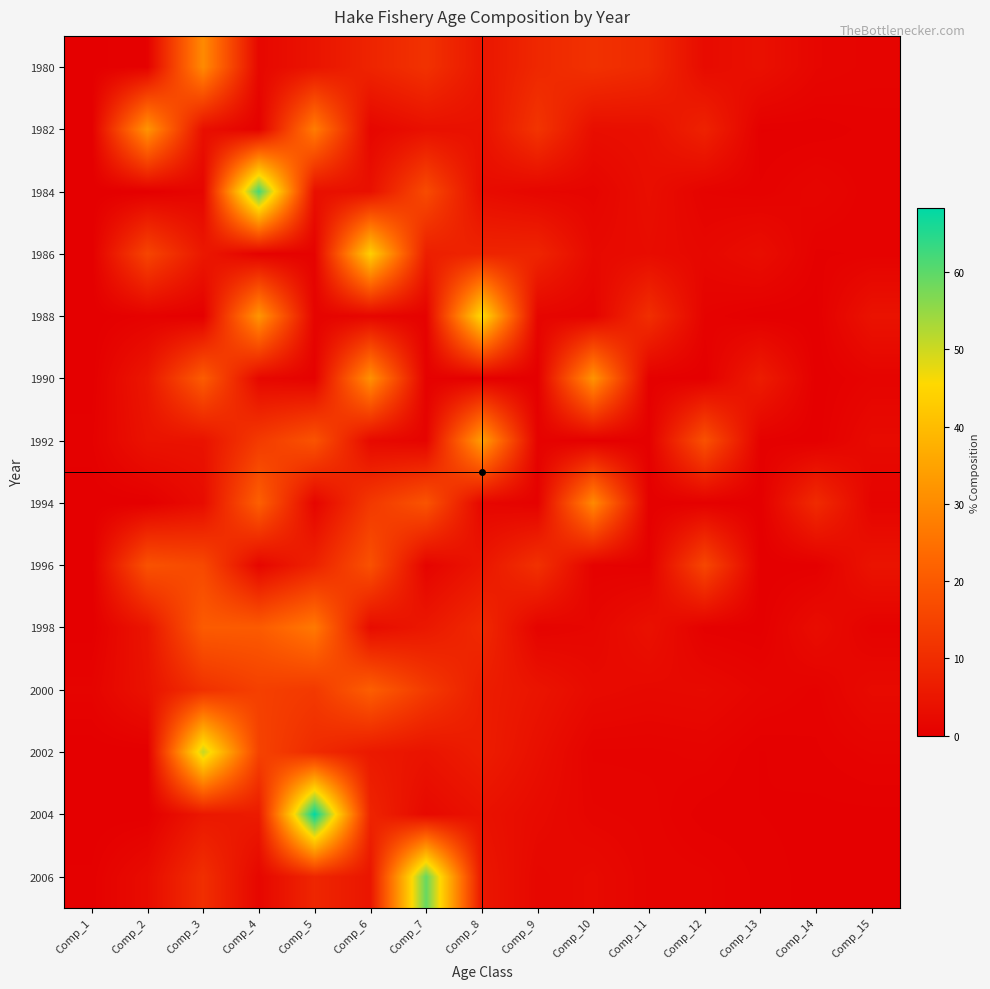

At which category is the sum across all series the highest?

Comp_4